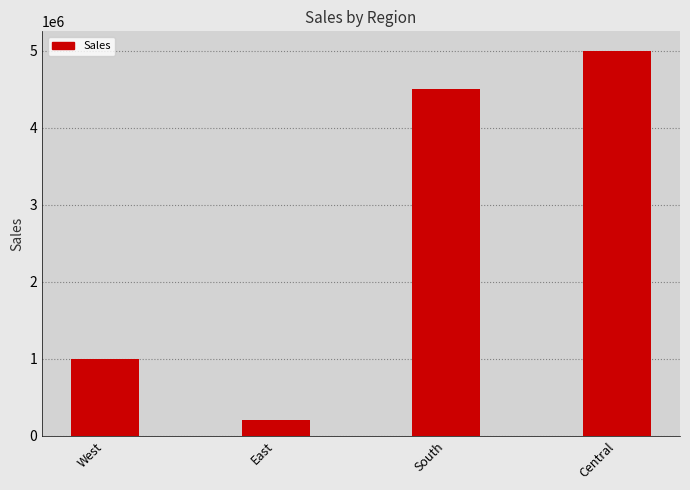

The value at Central is 5000000. True or false?

True